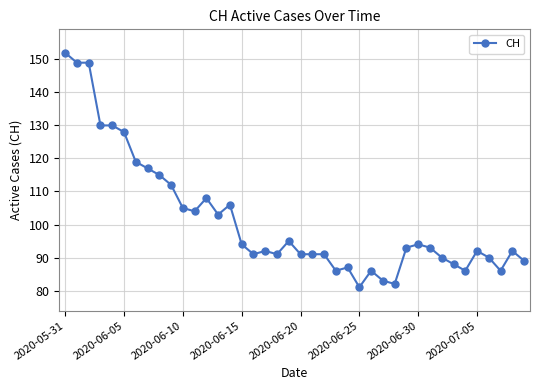

What is the difference between the maximum and minimum values?

71